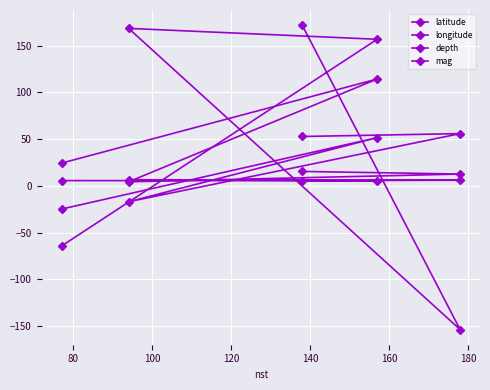

Which series has the largest total across all categories?

longitude